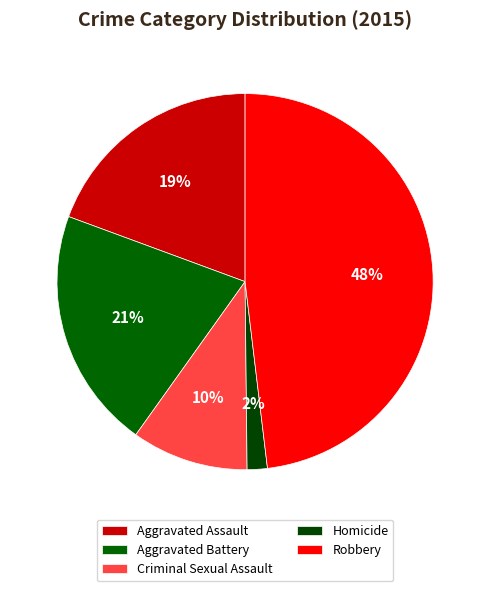

Count the number of slices in the pie.

5